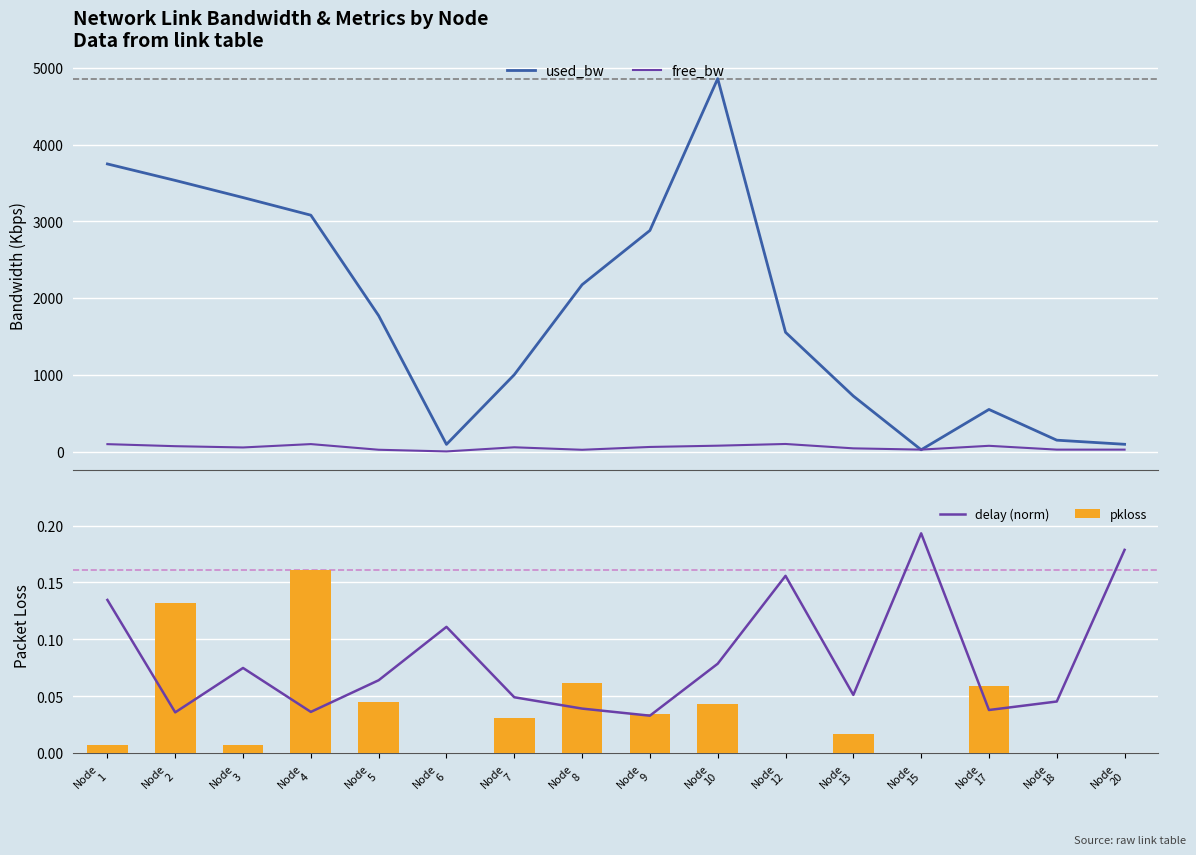

Are the bars grouped side by side (vs. stacked)?

Yes